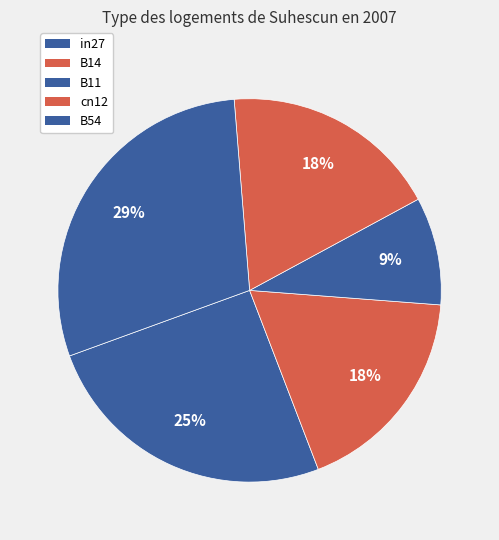

The cn12 slice represents 18% of the pie. True or false?

True